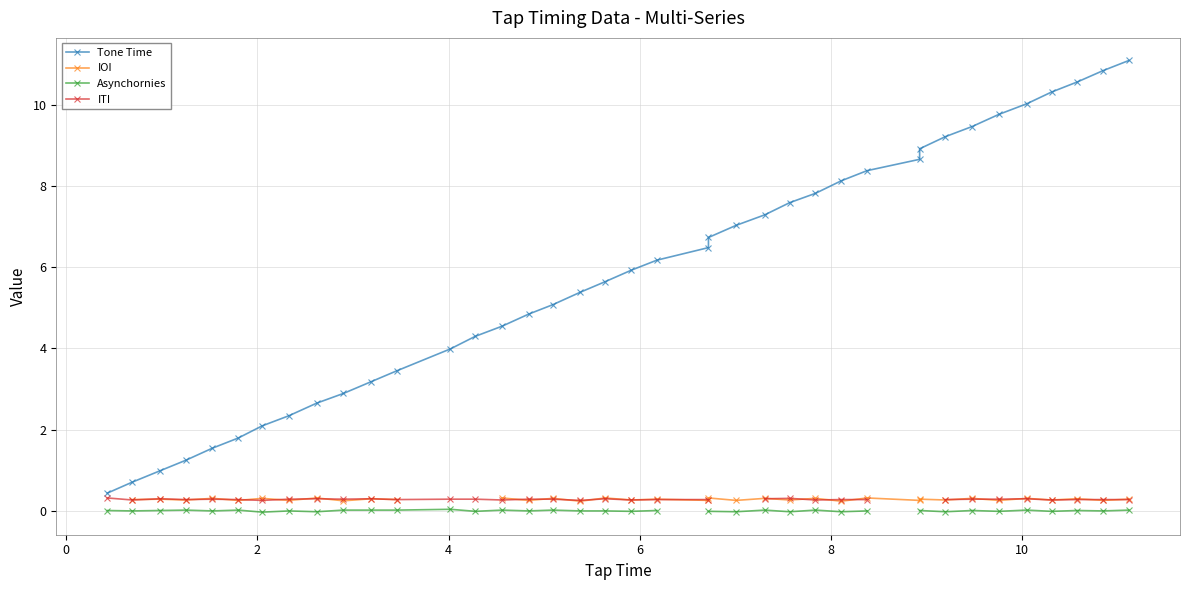

True or false: ITI and Asynchornies intersect in this chart.

False